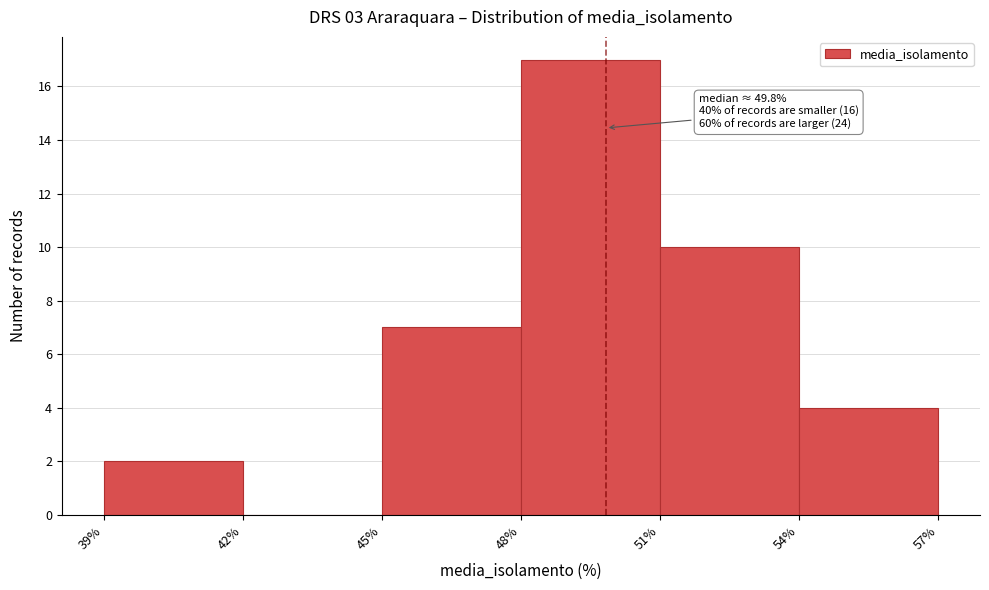

Which range on the x-axis has the tallest bar?

48% to 51%